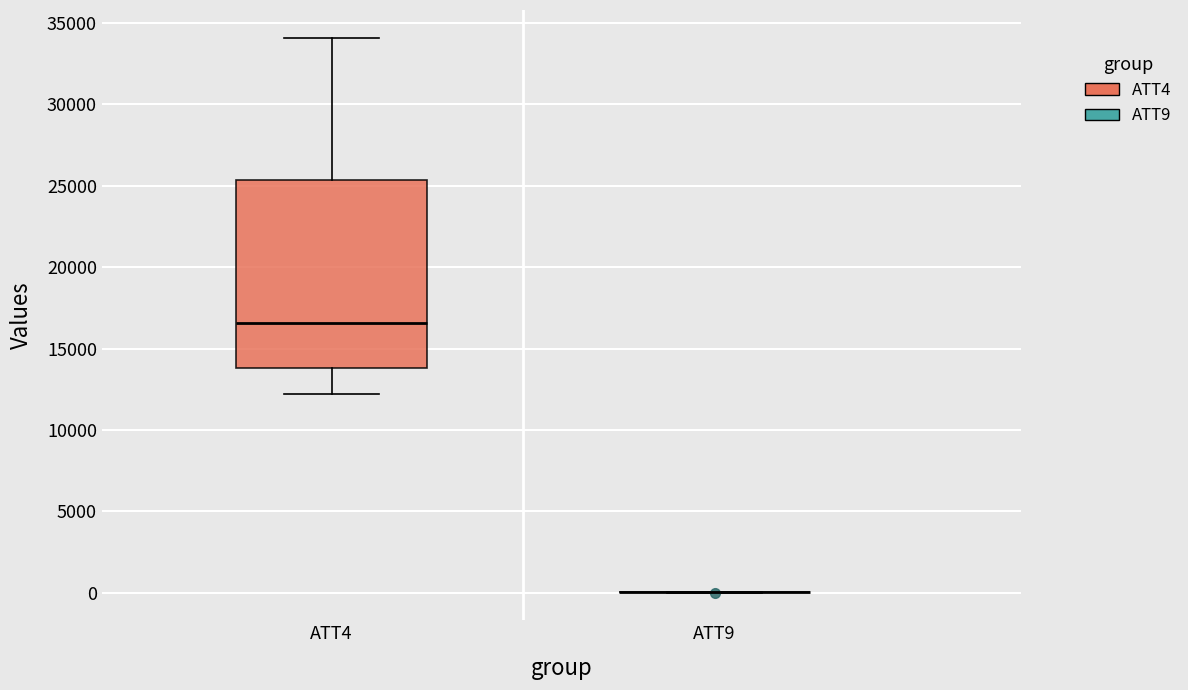

Which box is the tallest, from its lower edge to its upper edge?

ATT4